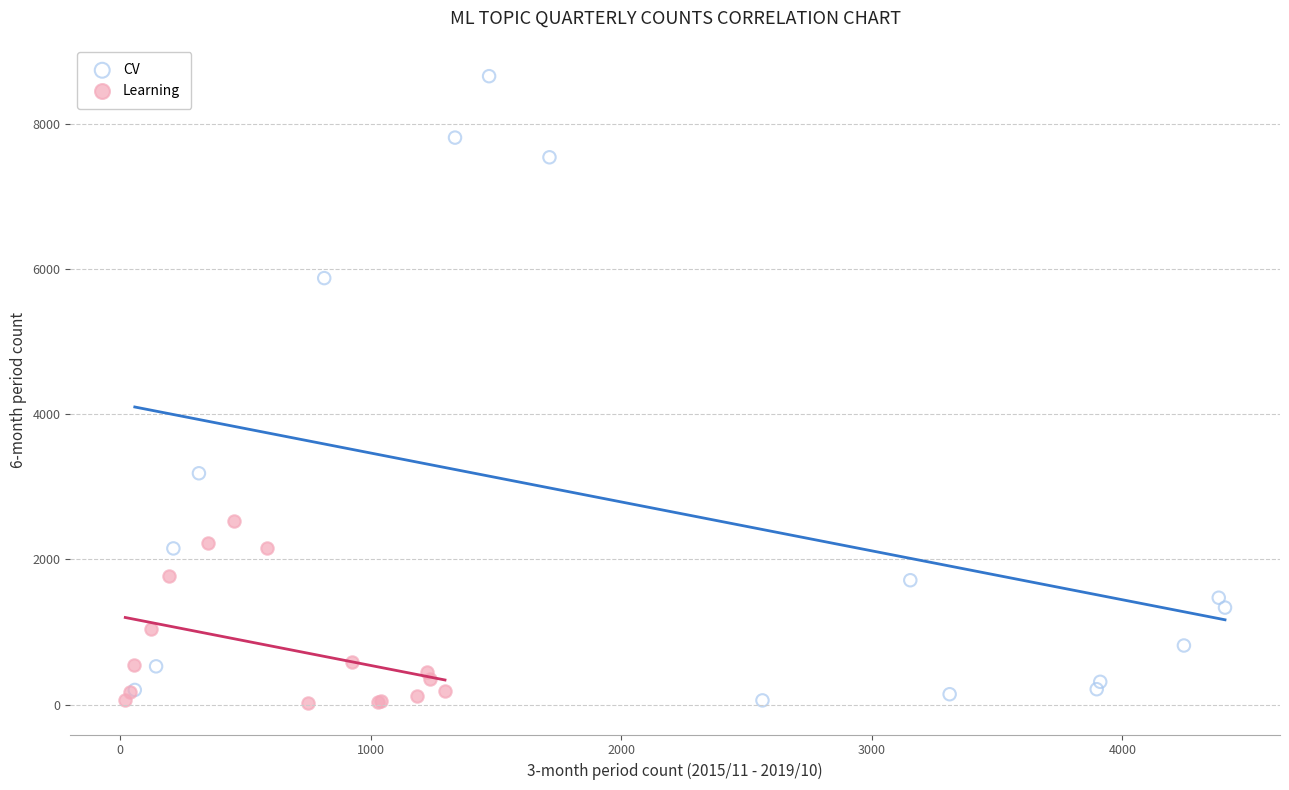

Which series has the widest spread of Y values?

CV